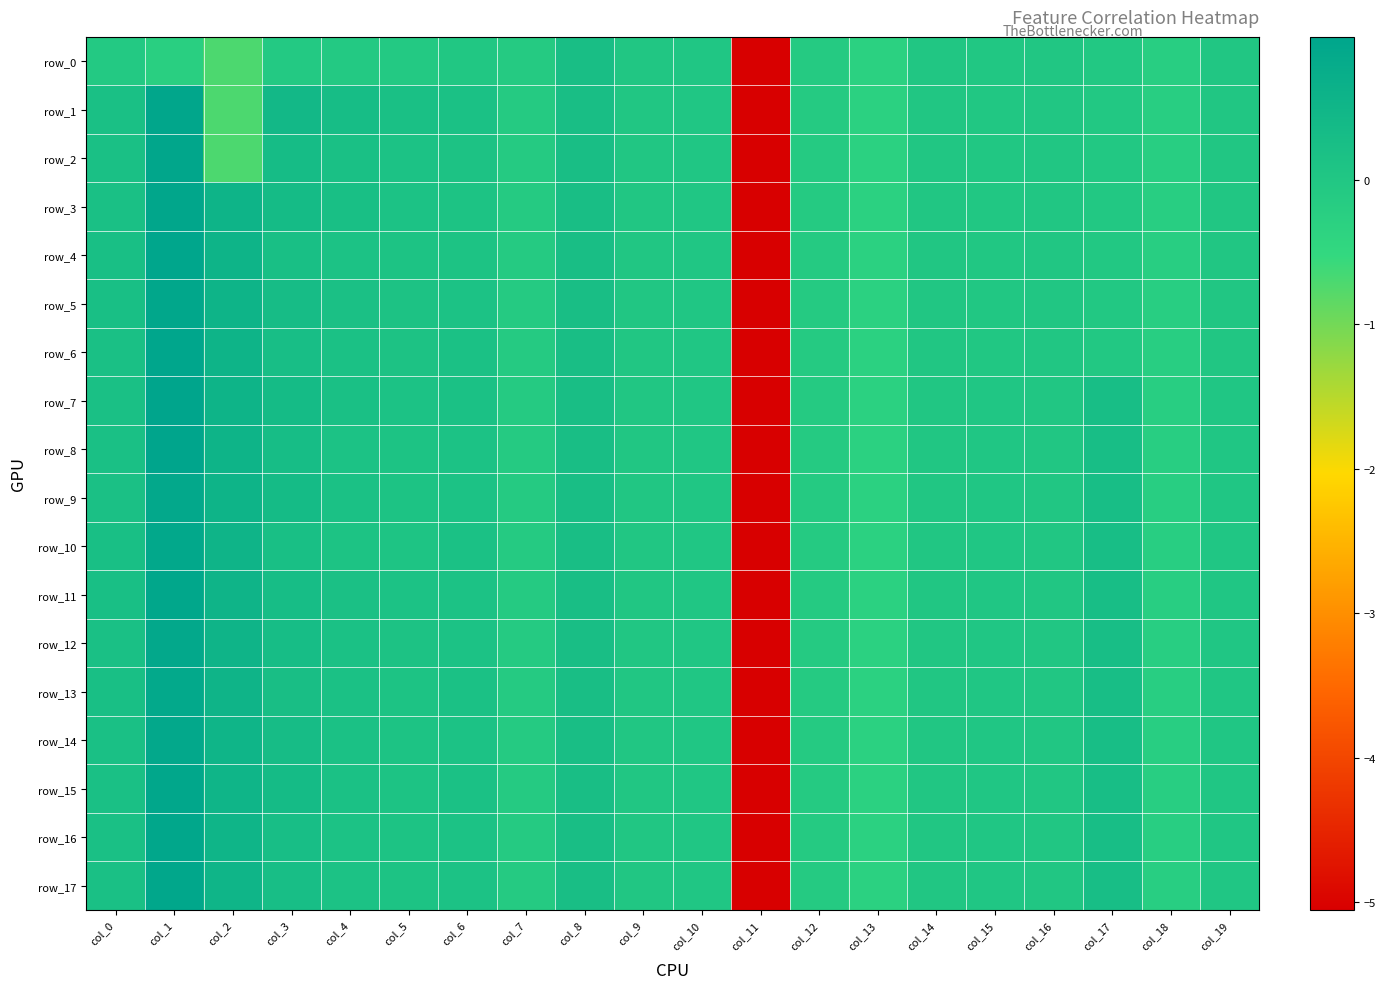

What is the lowest value of the row_1 series?

-5.1